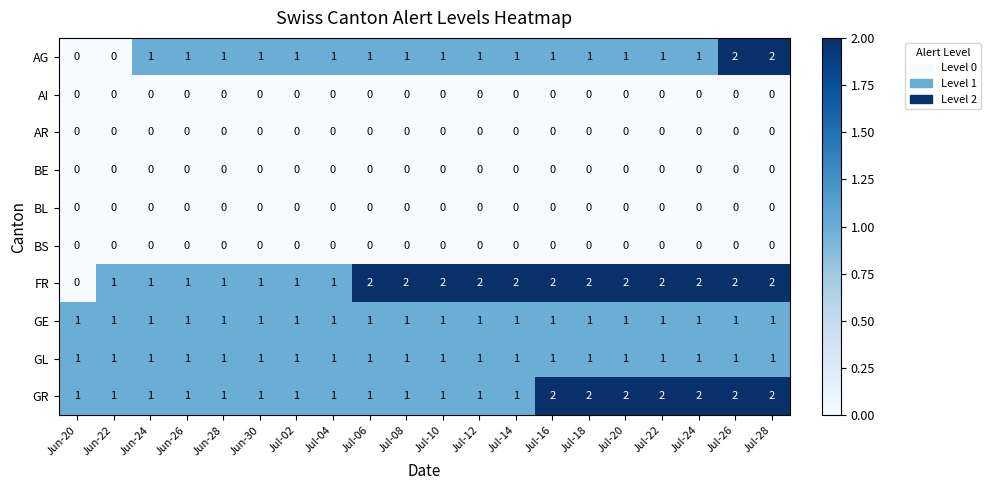

Which series changed the most between Jul-20 and Jul-26?

AG